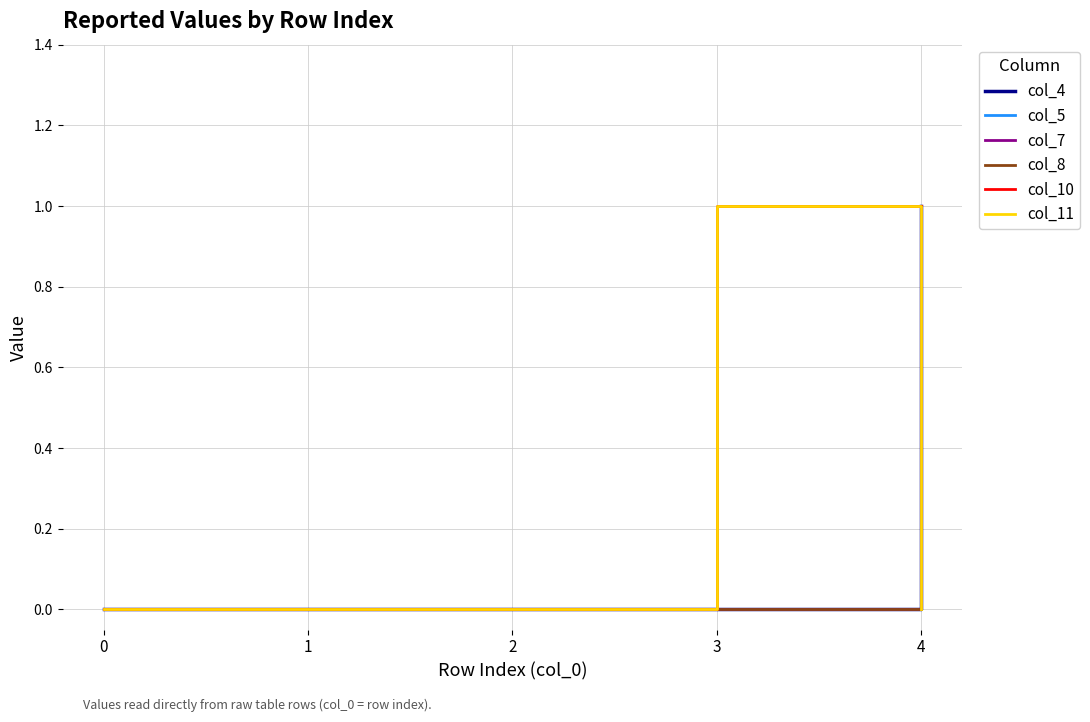

At how many categories does at least one series exceed 0?

2